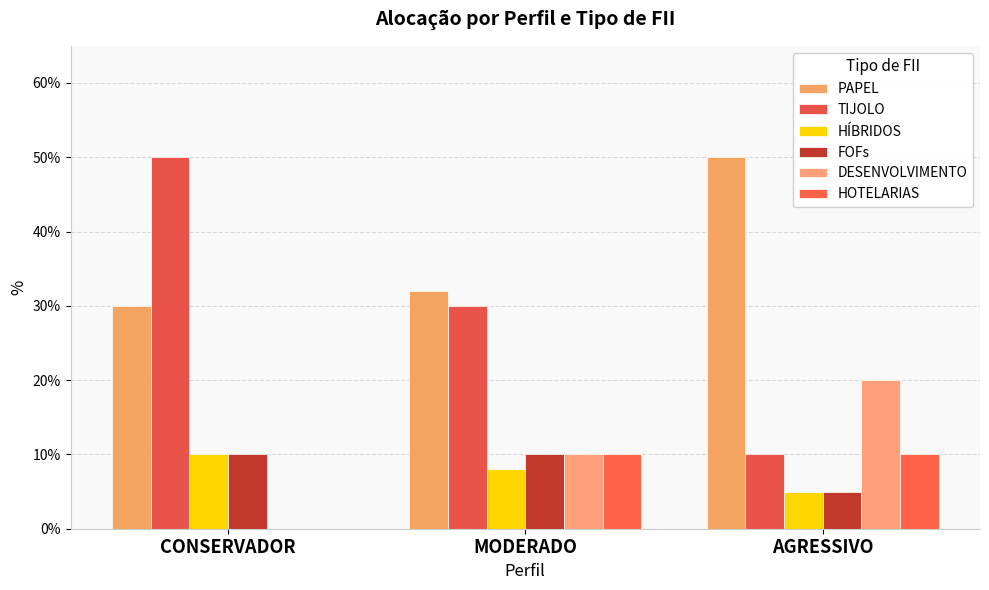

Are the bars horizontal?

No